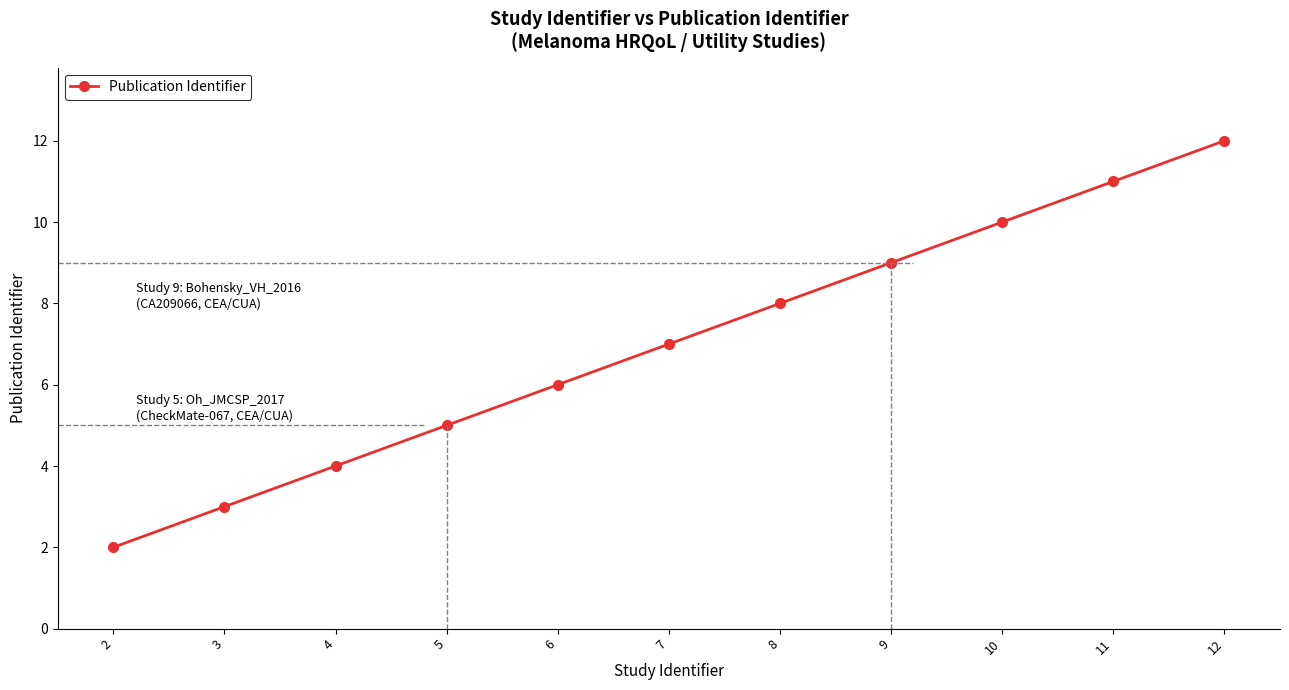

Count the number of data series in this chart.

1